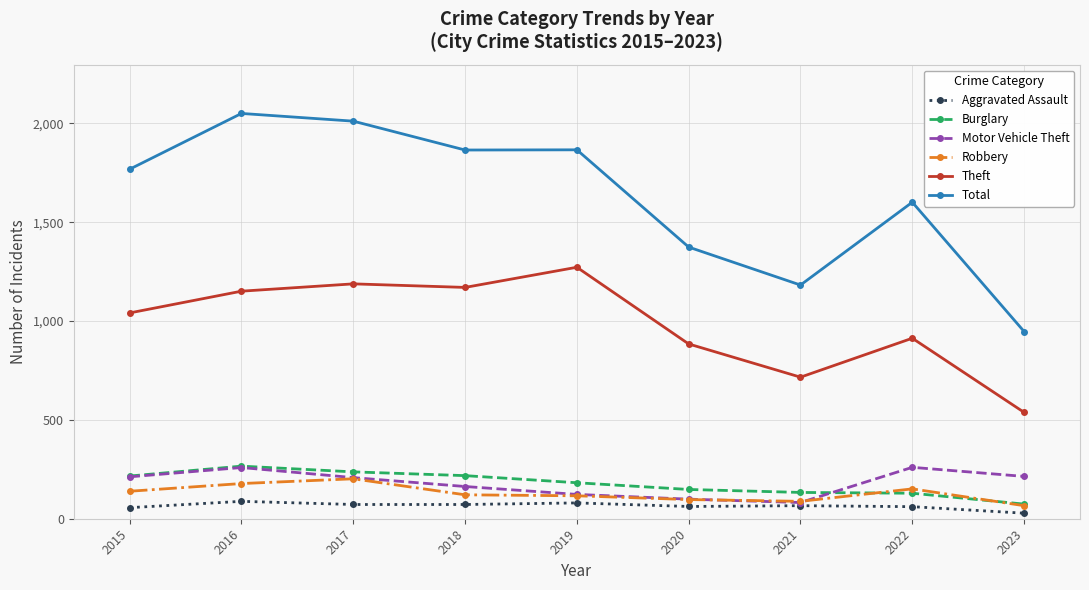

Which series has the largest range (max minus min)?

Total